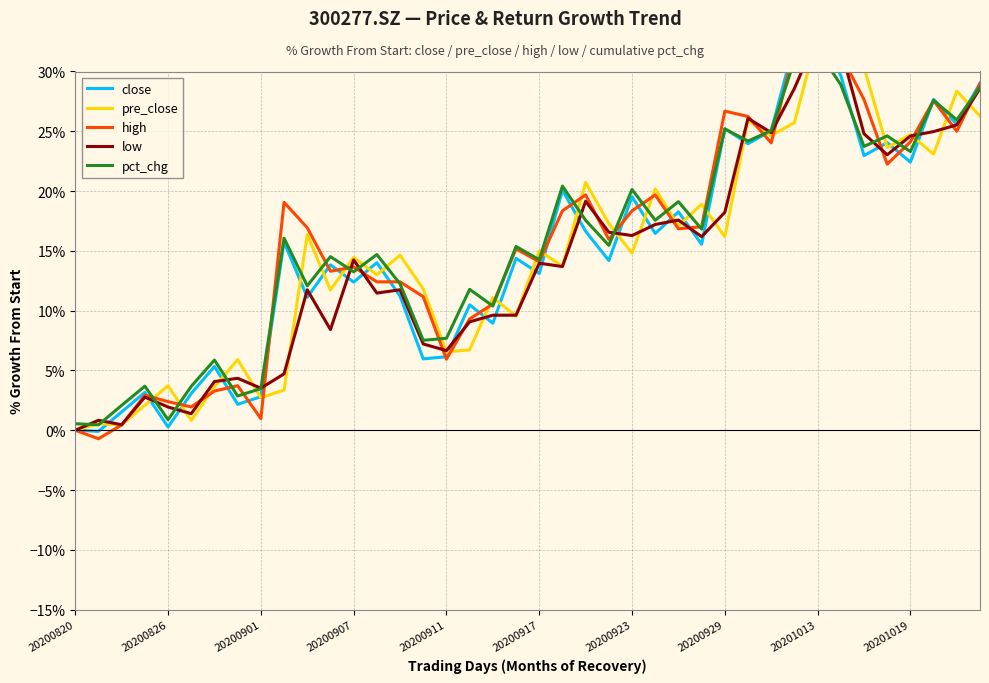

Does the chart have visible grid lines?

Yes